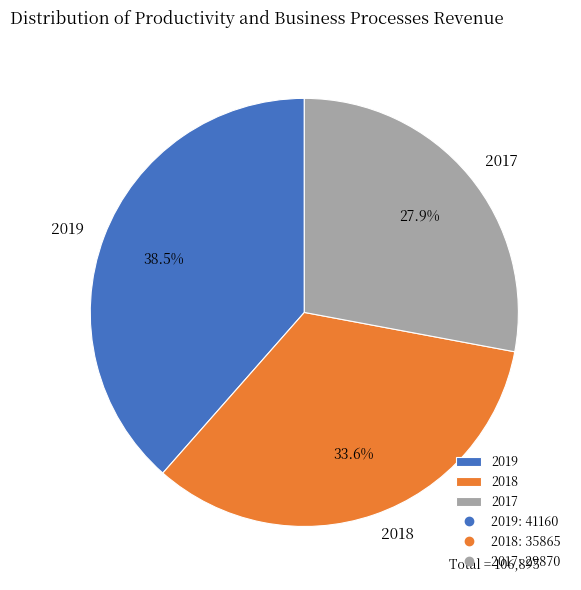

To the nearest percent, what is the difference between the 2017 and 2019 slice percentages?

11%